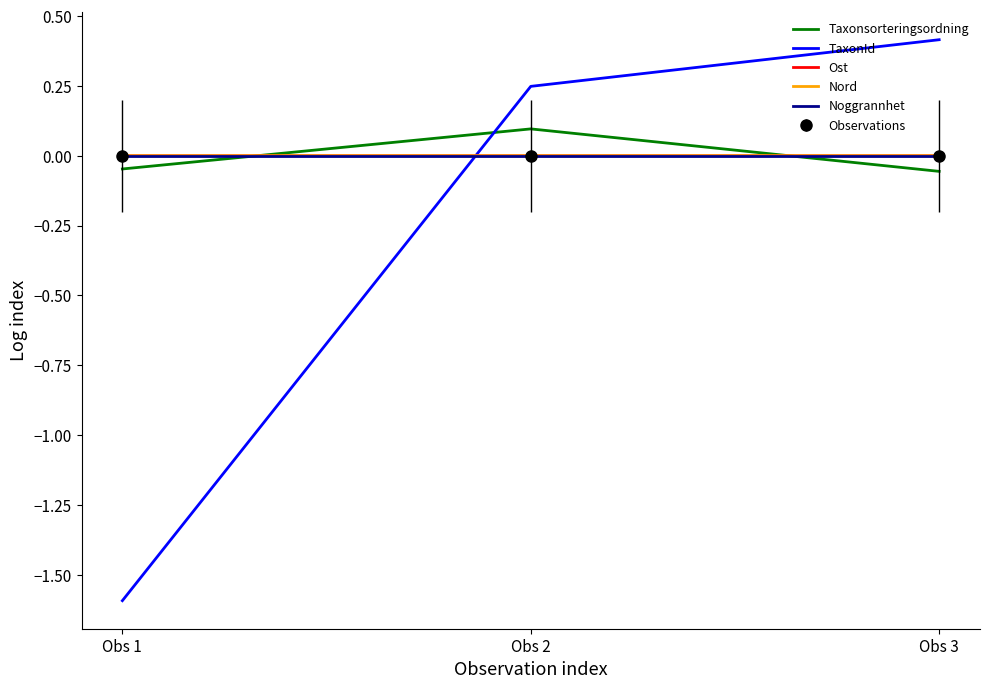

Reading left to right, what are all the values shown in this chart?

Taxonsorteringsordning: -0.0	0.1	-0.1
TaxonId: -1.6	0.2	0.4
Ost: 0.0	0.0	-0.0
Nord: -0.0	-0.0	0.0
Noggrannhet: 0.0	0.0	0.0